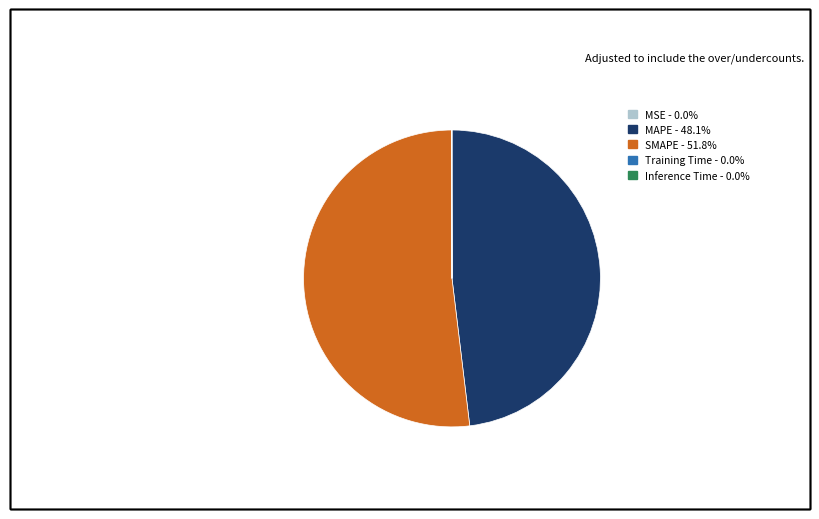

Which category has the biggest portion of the pie?

SMAPE